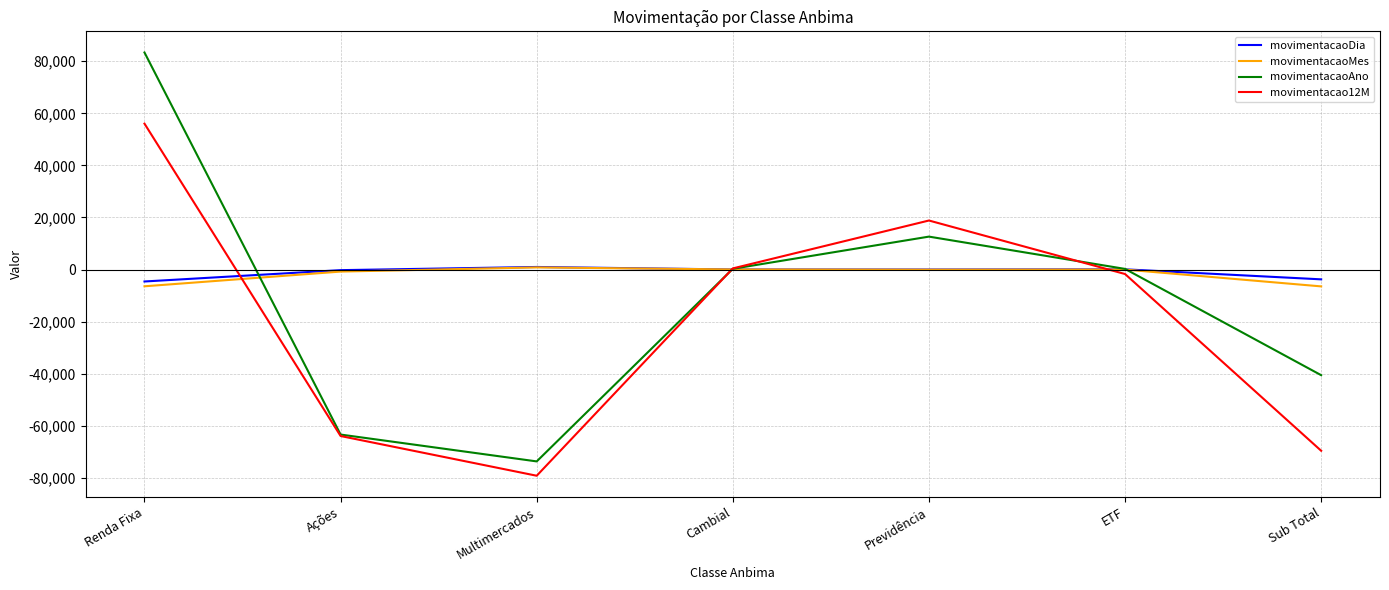

What is the sum of the movimentacaoDia values at ETF and Previdência?

71.9